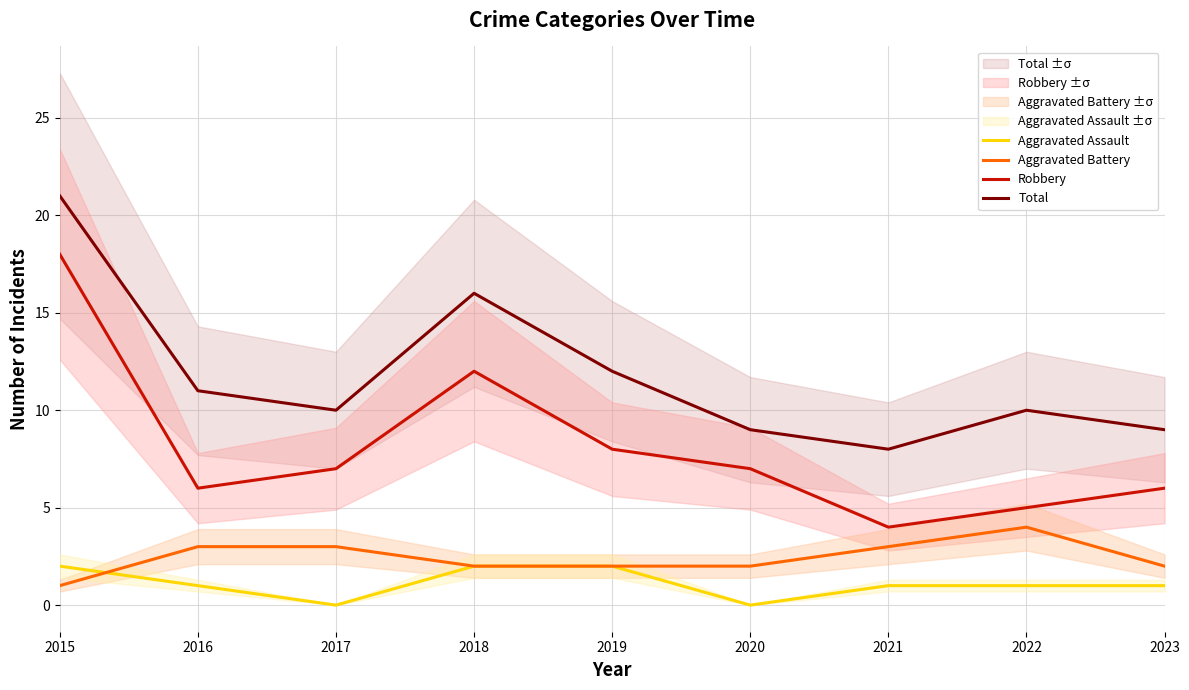

Is this an area chart (filled region under the line)?

No